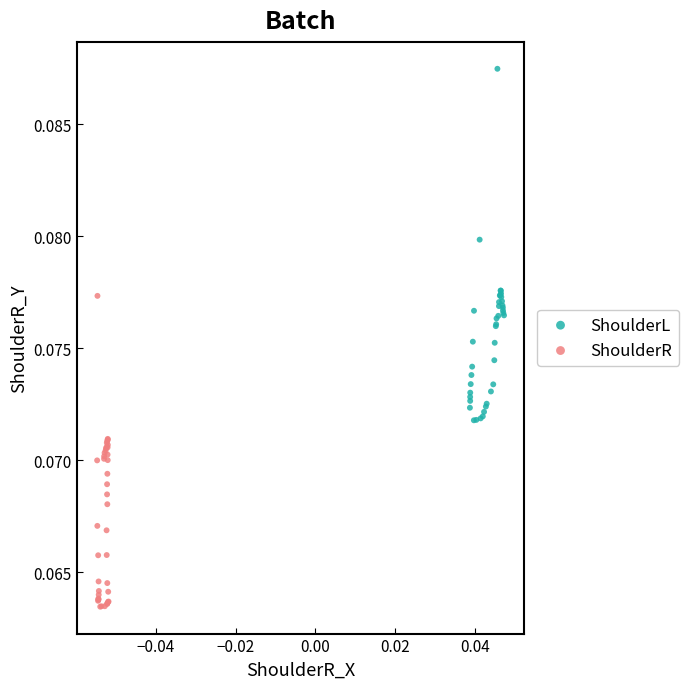

Which series reaches the minimum Y coordinate?

ShoulderR